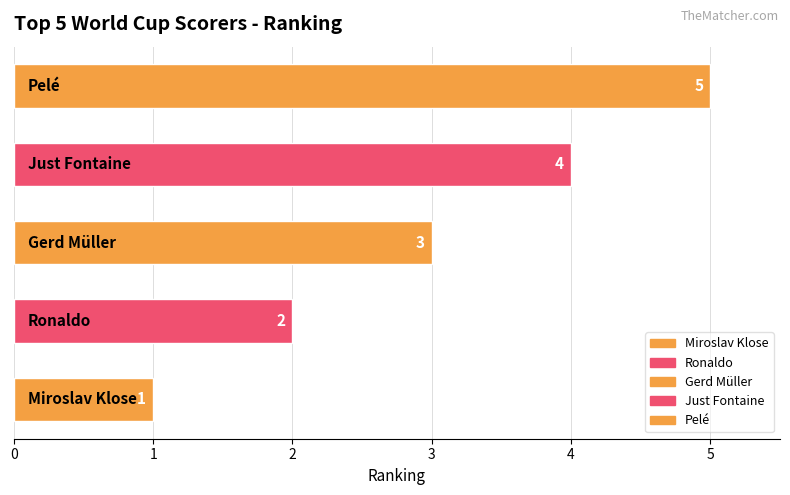

Does the chart contain any negative values?

No